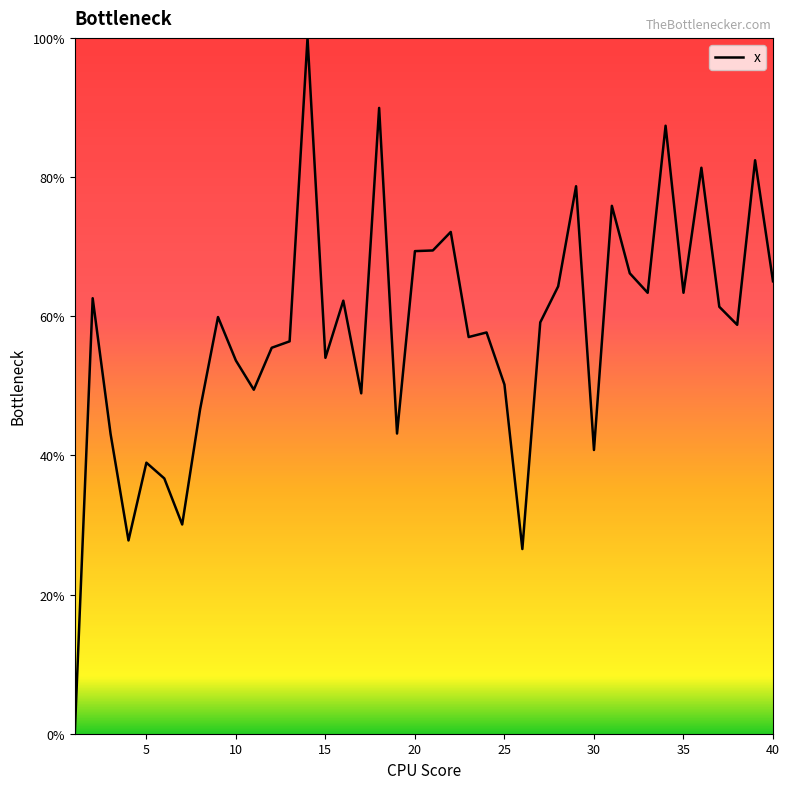

What is the difference between the maximum and minimum values?

100.0